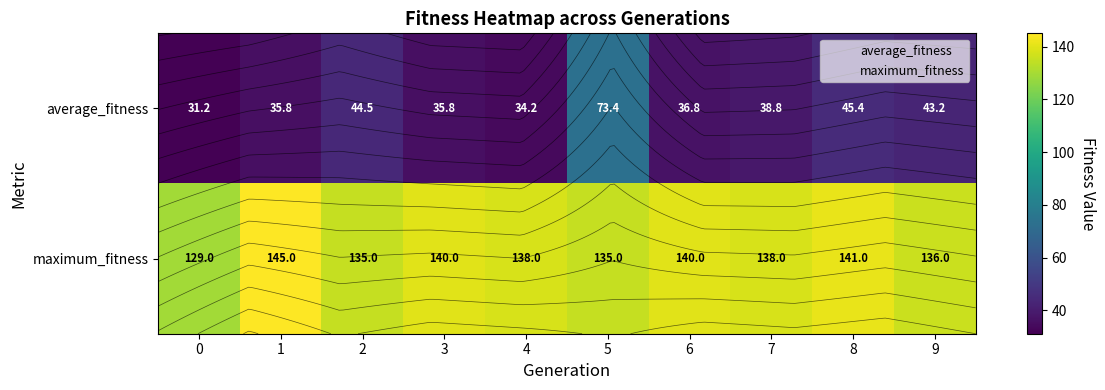

Where does the maximum_fitness series first go above 138?

1